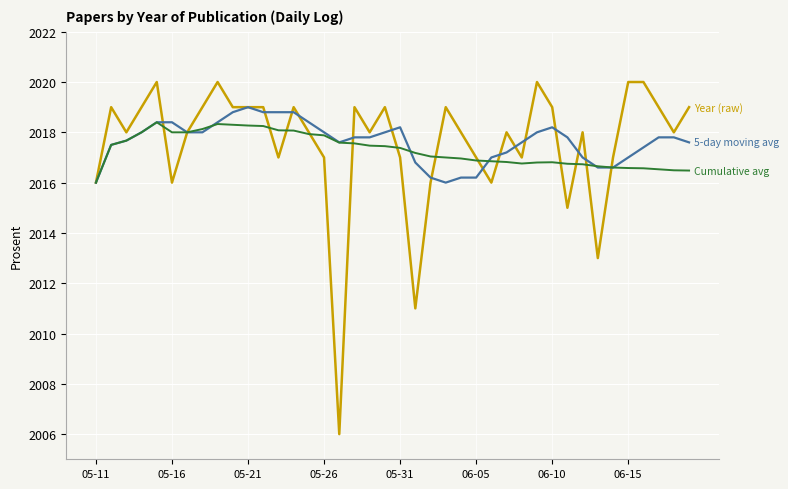

What is the minimum value shown in the chart?

2006.0